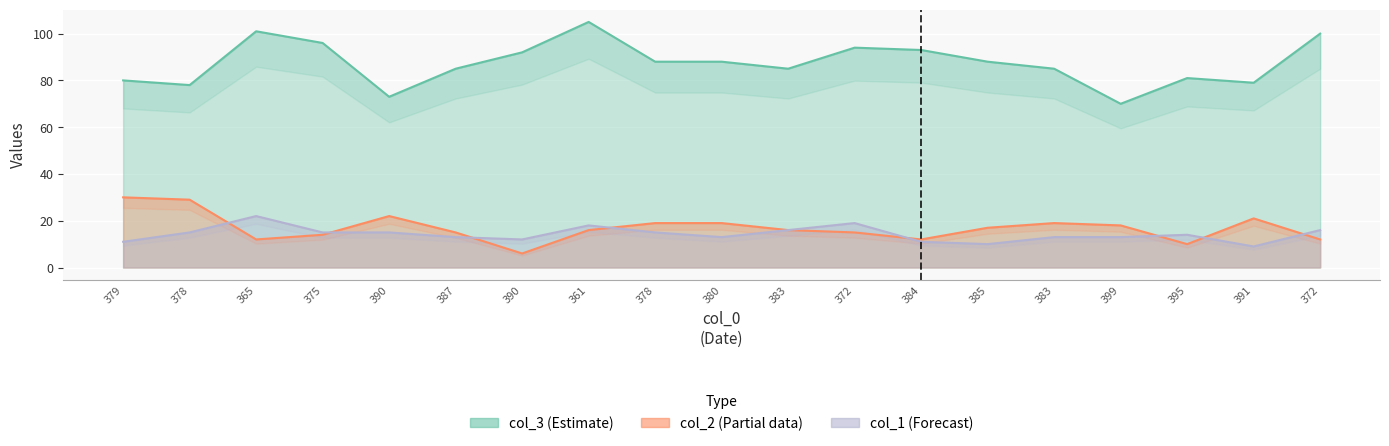

At how many categories does at least one series exceed 32?

19